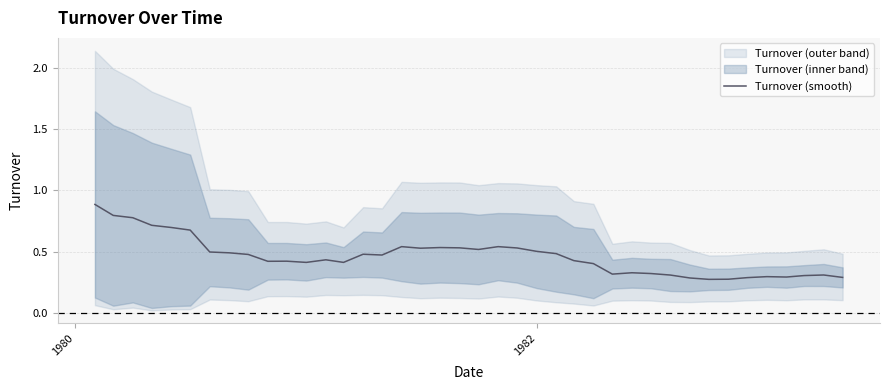

What is the maximum value for Turnover (smooth)?

0.9